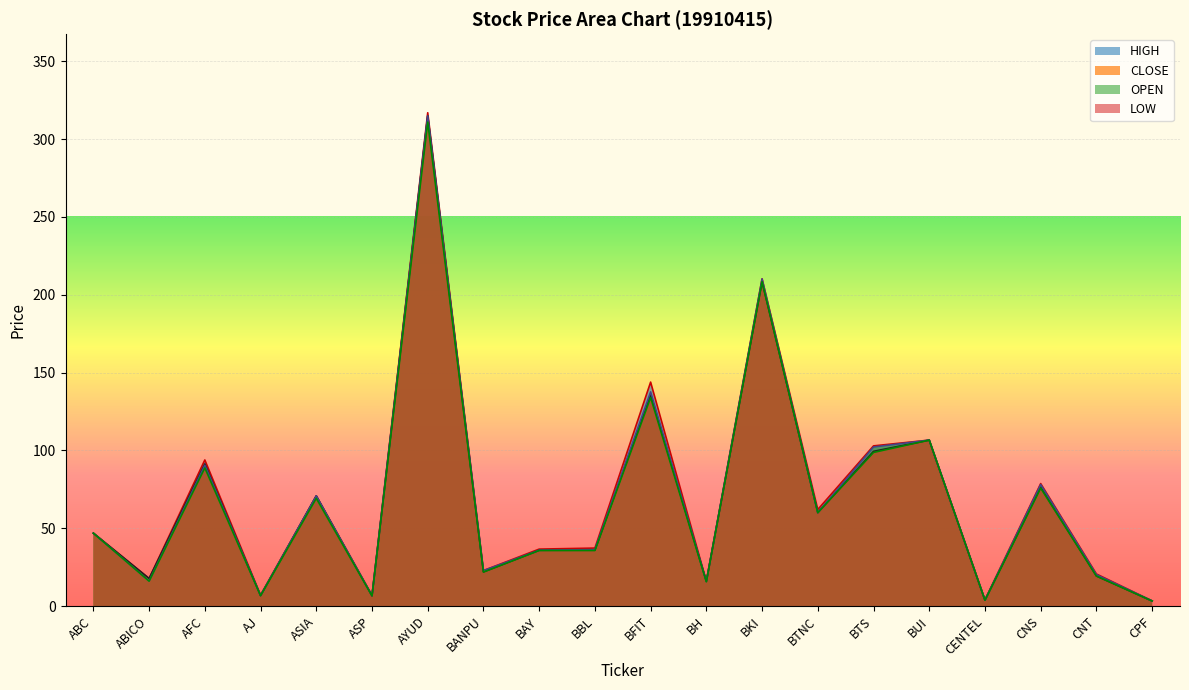

What is the total value across all series at AYUD?

1258.0